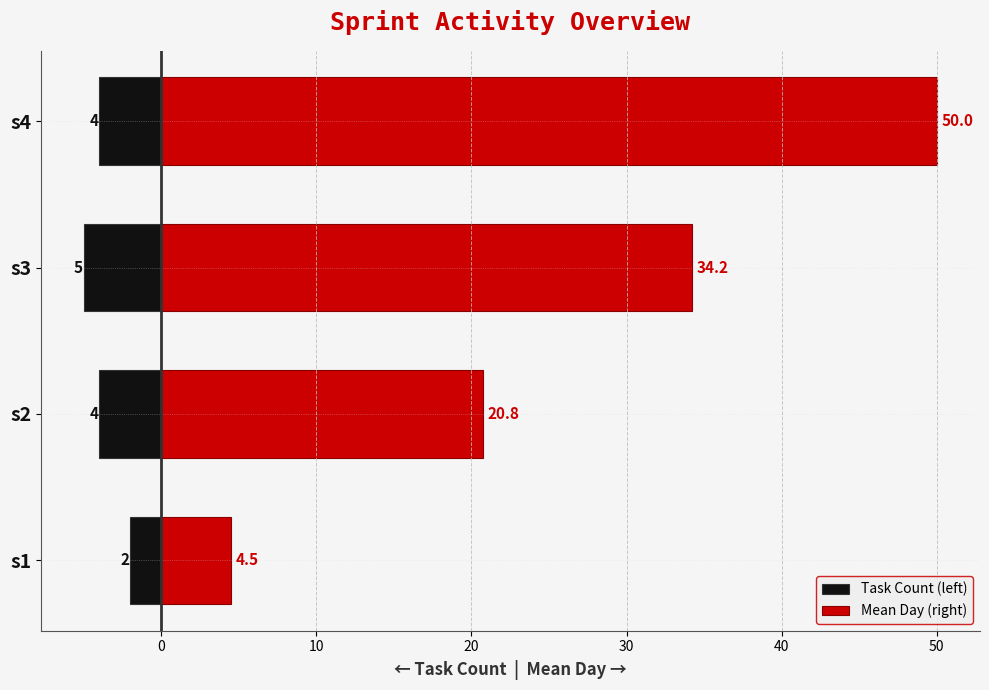

Reading left to right, transcribe all the data shown in this chart.

Task Count (left): -2.0	-4.0	-5.0	-4.0
Mean Day (right): 4.5	20.8	34.2	50.0